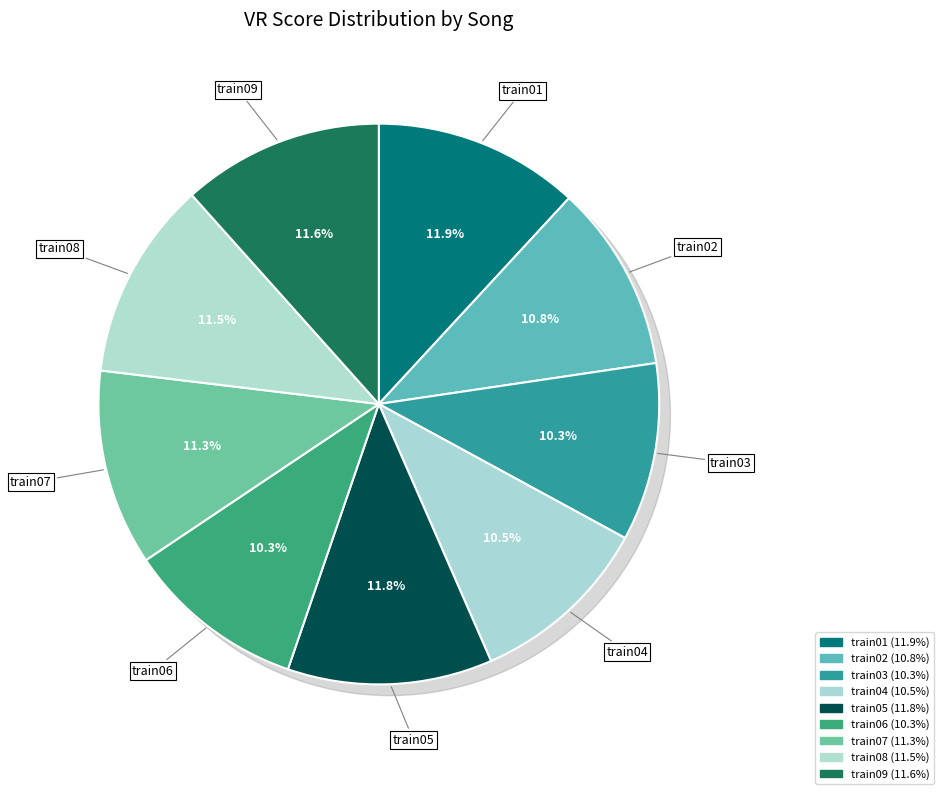

To the nearest percent, what percentage of the pie is train01?

12%